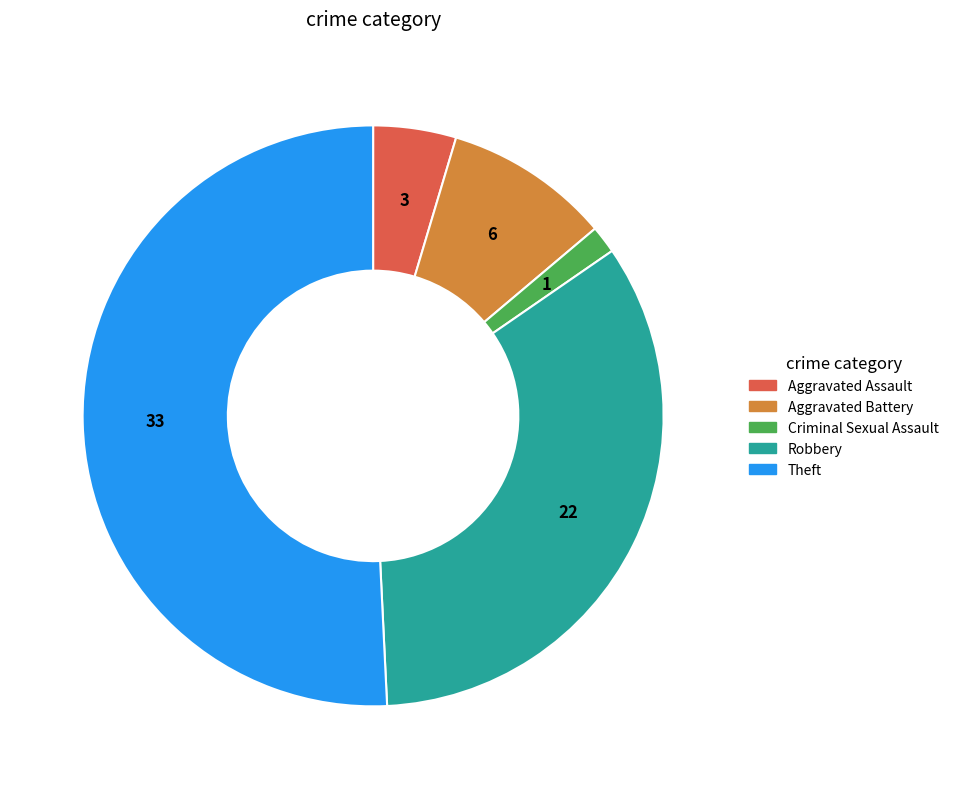

Rank the categories by value from highest to lowest.

Theft, Robbery, Aggravated Battery, Aggravated Assault, Criminal Sexual Assault